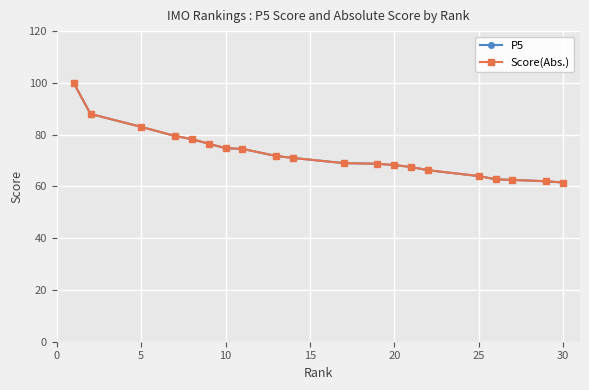

Is this an area chart (filled region under the line)?

No